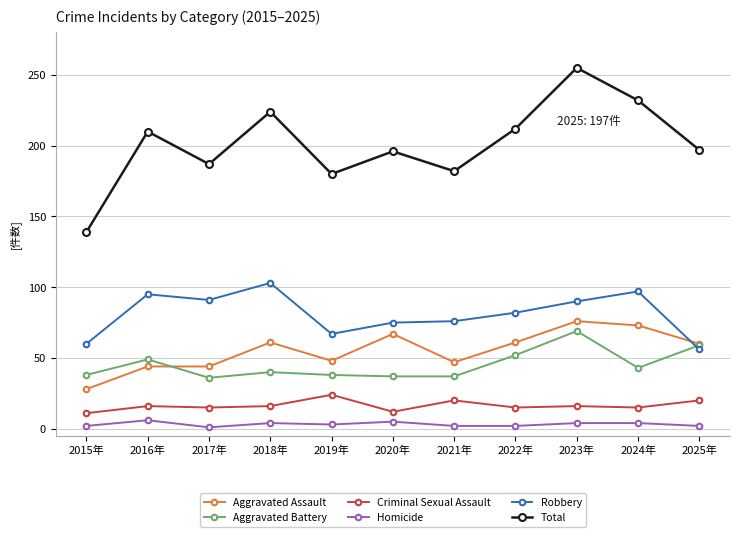

What is the average value of the Total series?

201